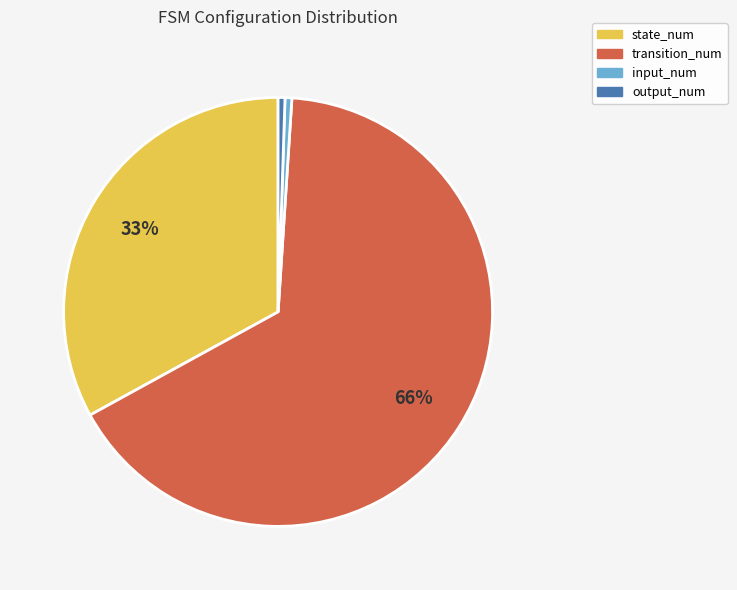

Which has a higher value, state_num or input_num?

state_num